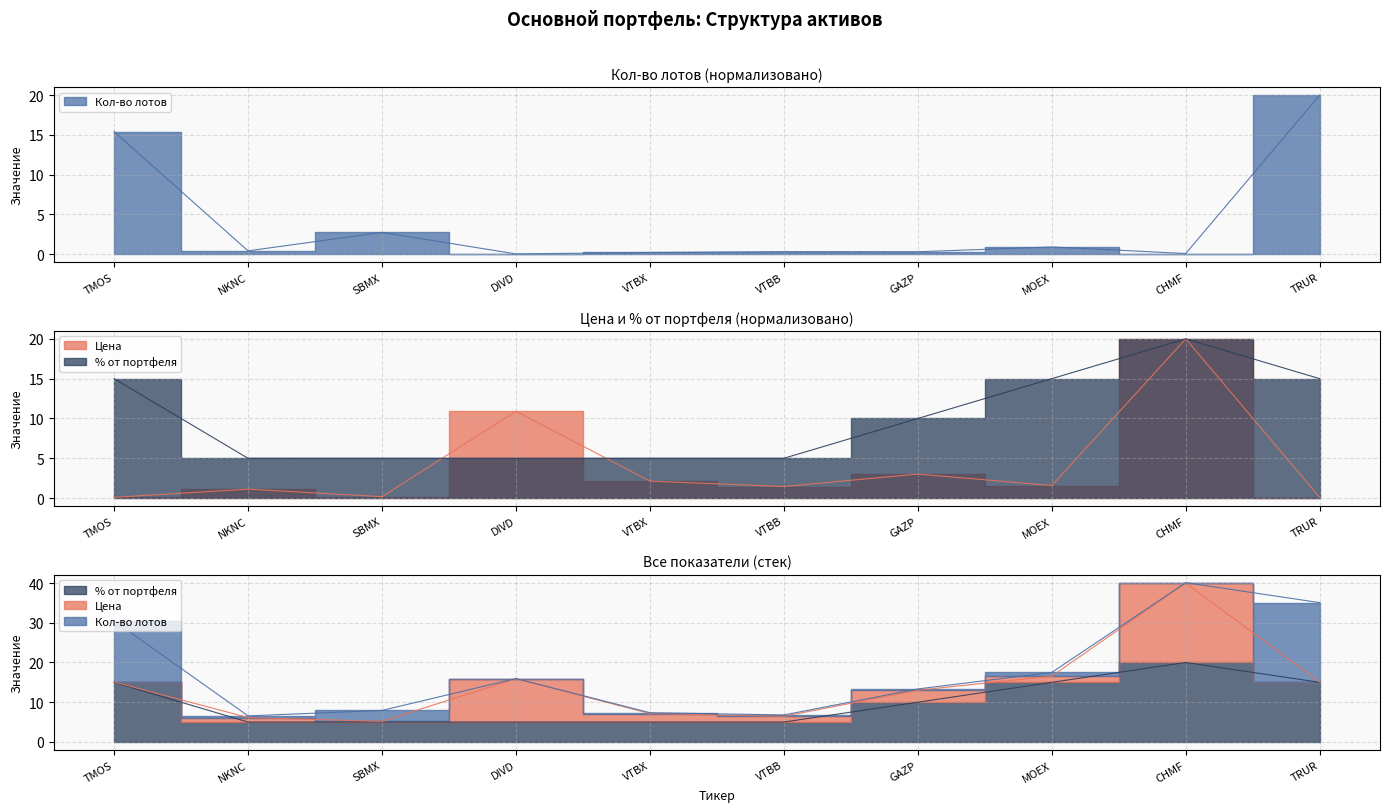

At which category is the sum across all series the highest?

CHMF